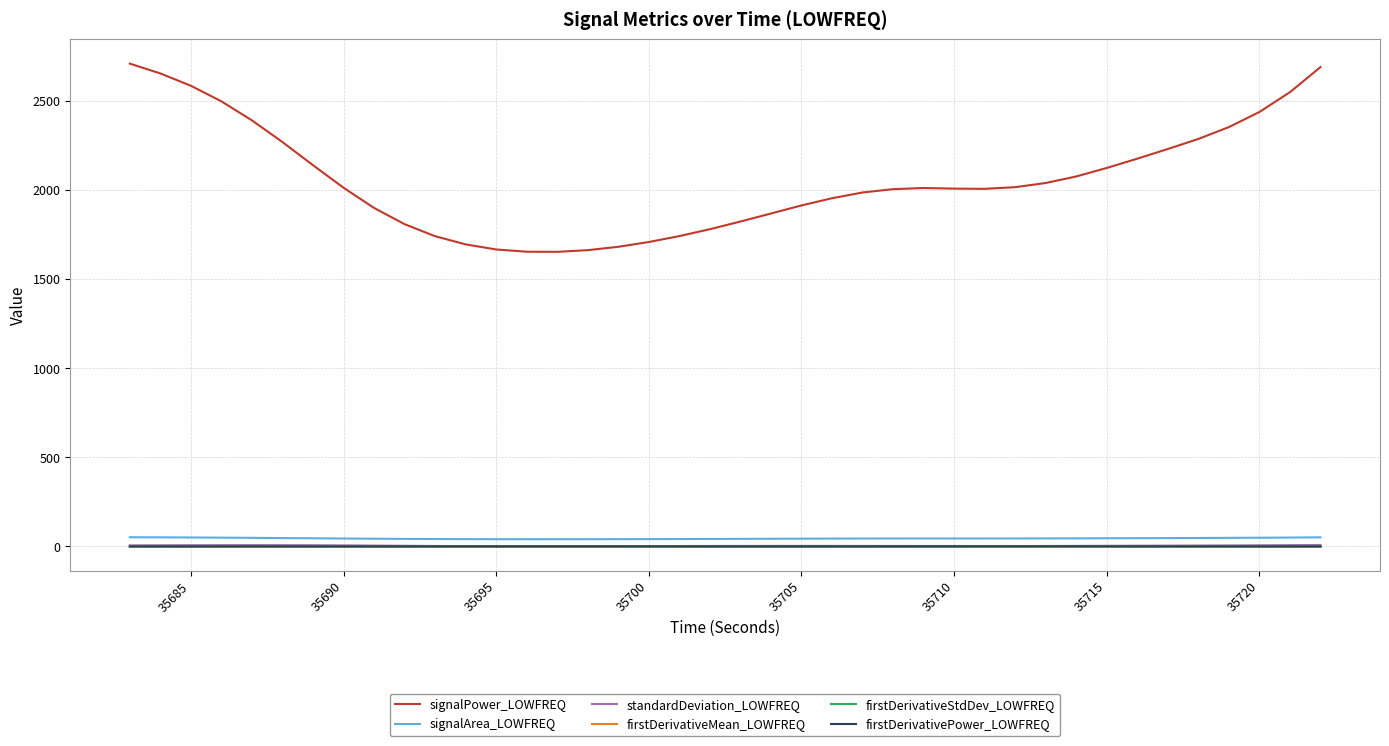

Which series has the widest spread of values?

signalPower_LOWFREQ